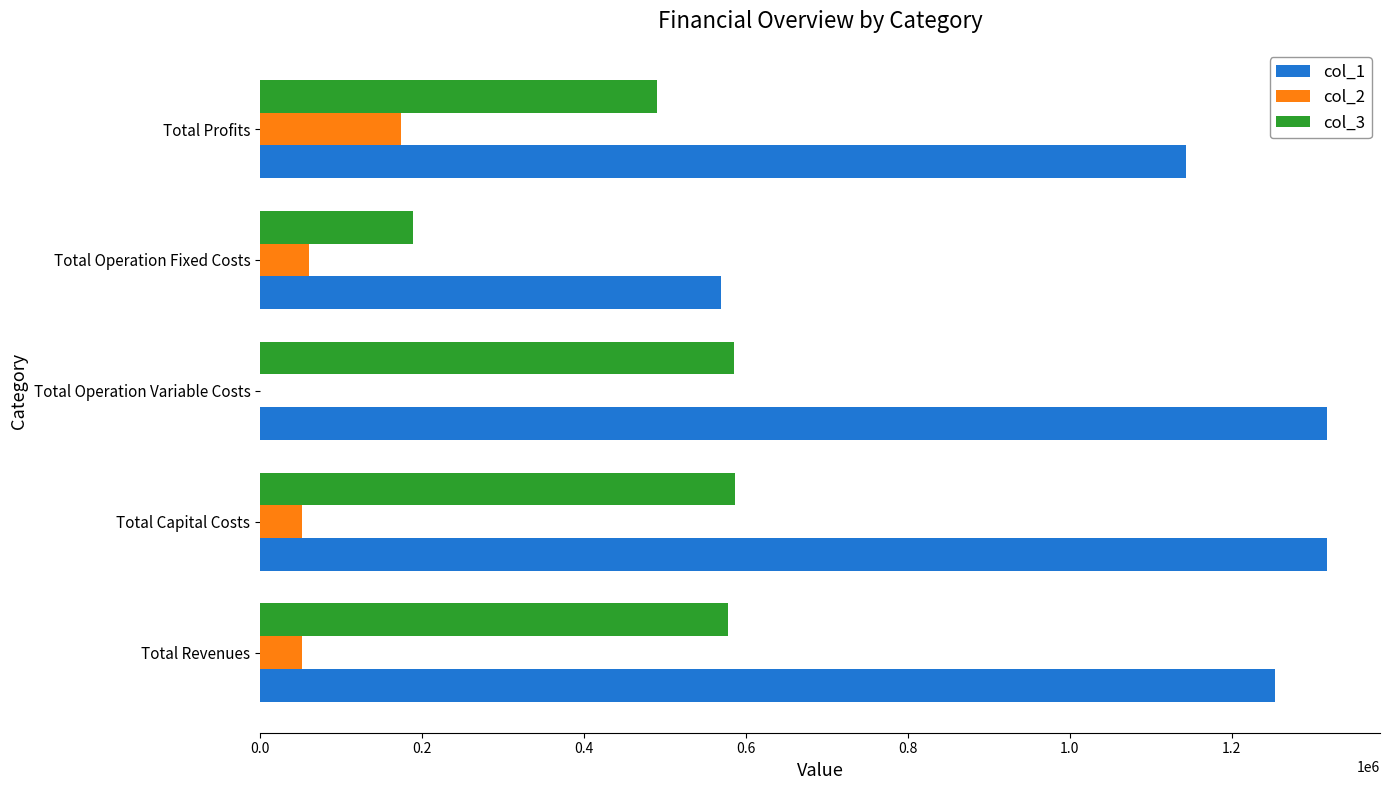

What is the average value of the col_1 series?

1120204.0